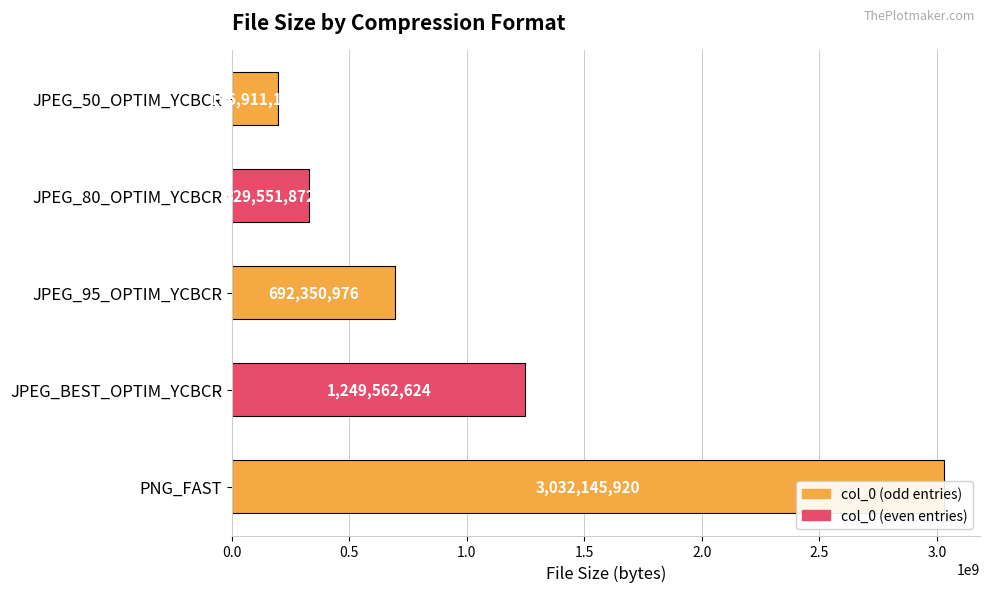

How many values are below 692350976?

2